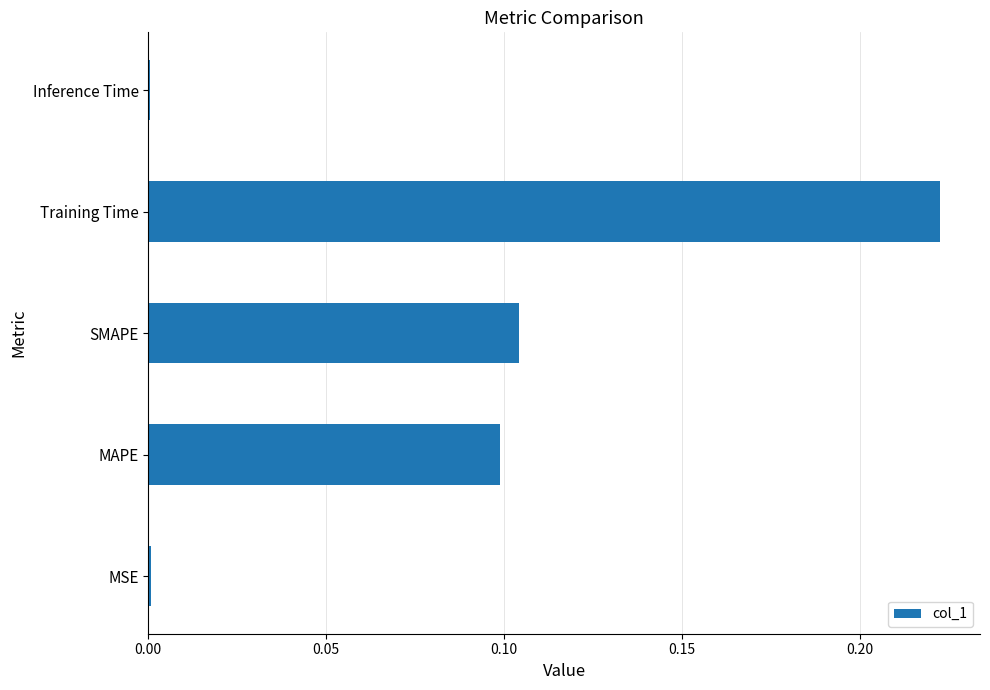

What is the change in value from SMAPE to Training Time?

+0.1